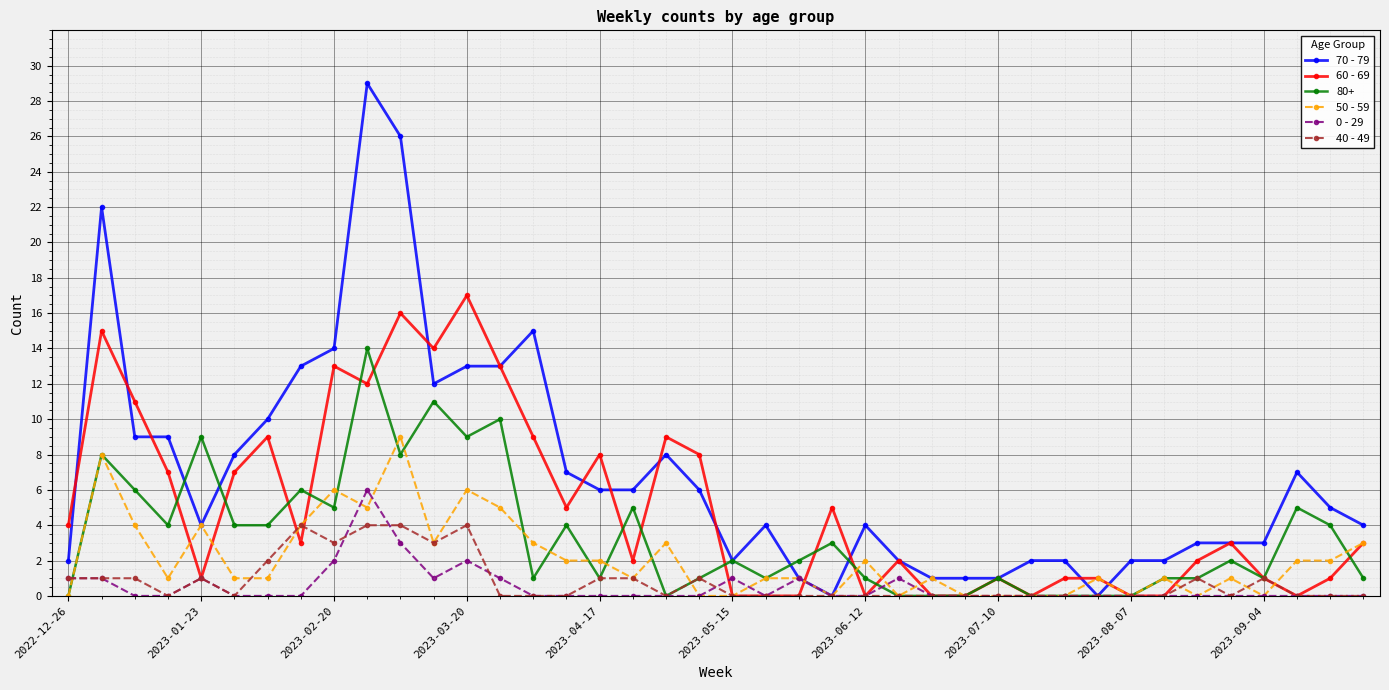

How many lines are shown in the chart?

6